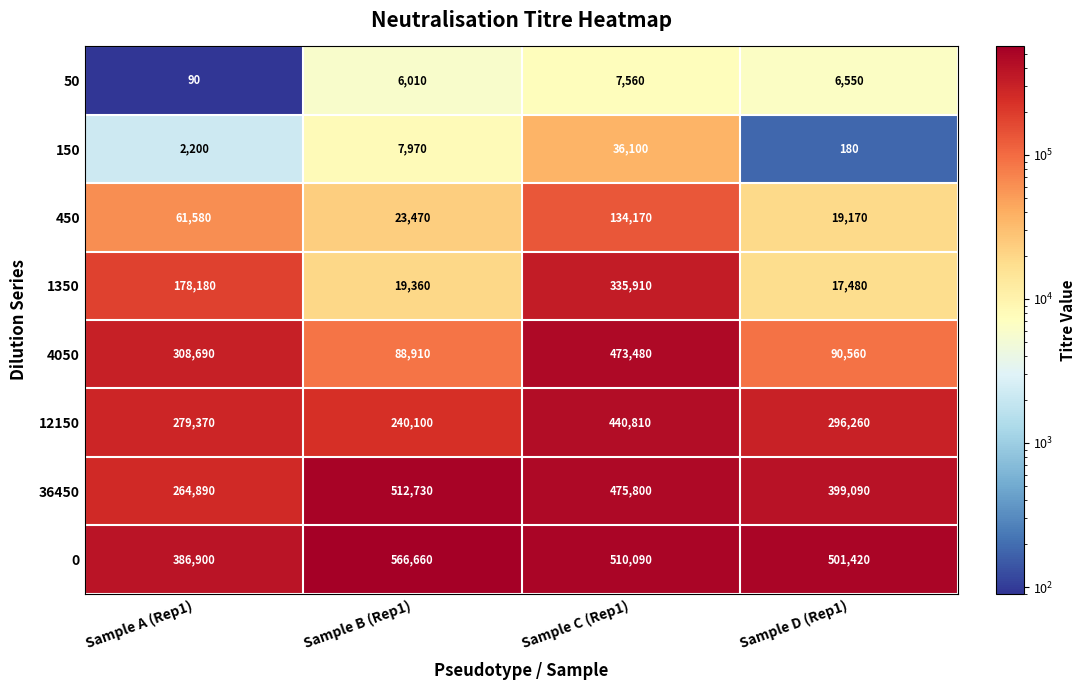

What is the difference between the maximum and minimum values in the 4050 series?

384570